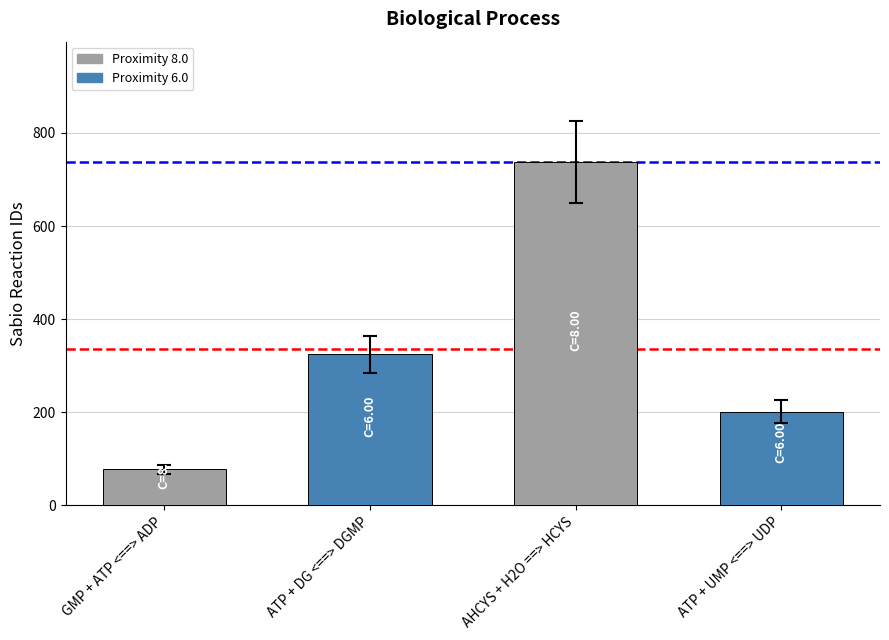

Rank the categories by value from lowest to highest.

GMP + ATP <==> ADP, ATP + UMP <==> UDP, ATP + DG <==> DGMP, AHCYS + H2O ==> HCYS